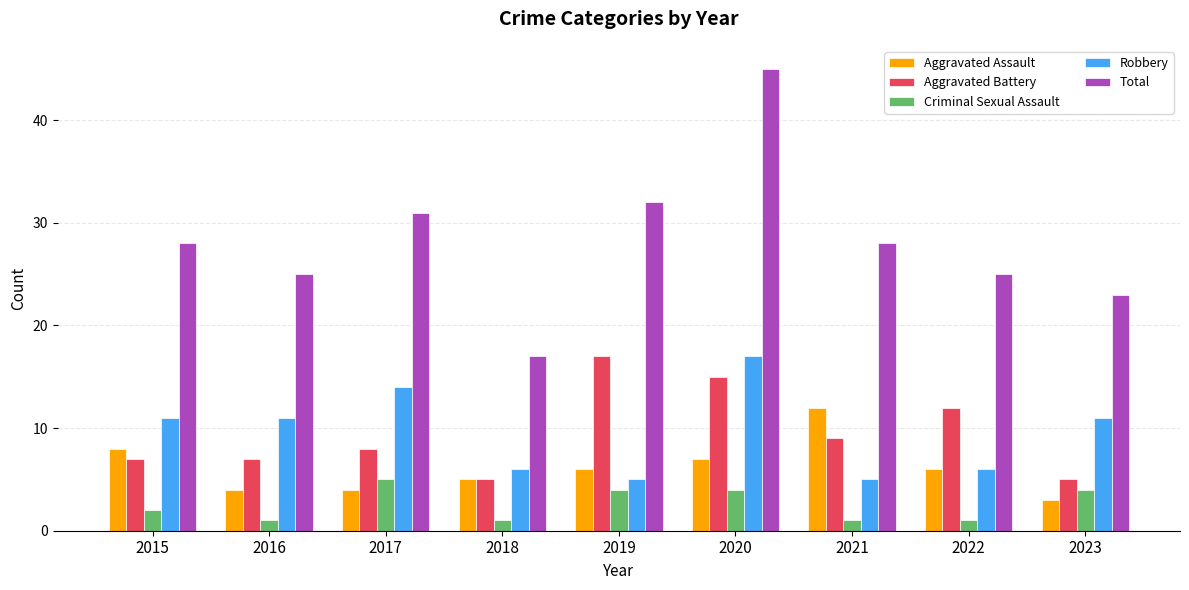

Which series has the widest spread of values?

Total